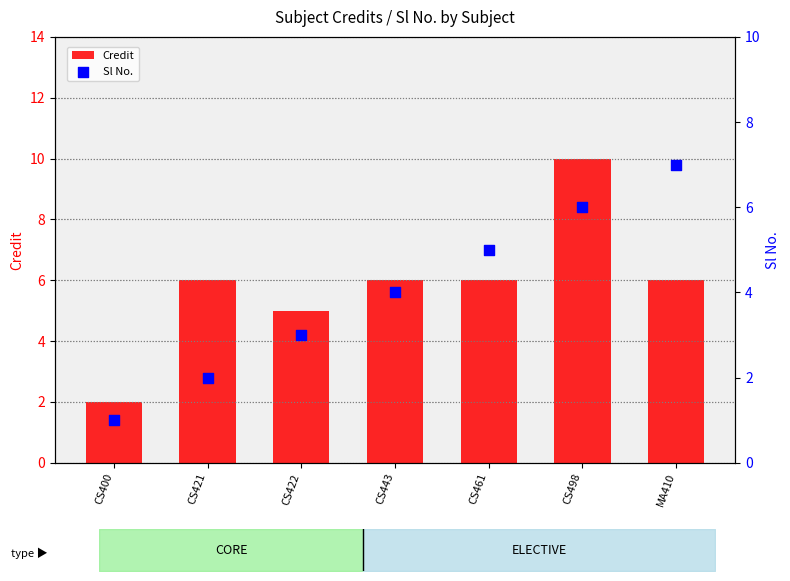

At how many categories does at least one series exceed 7?

1